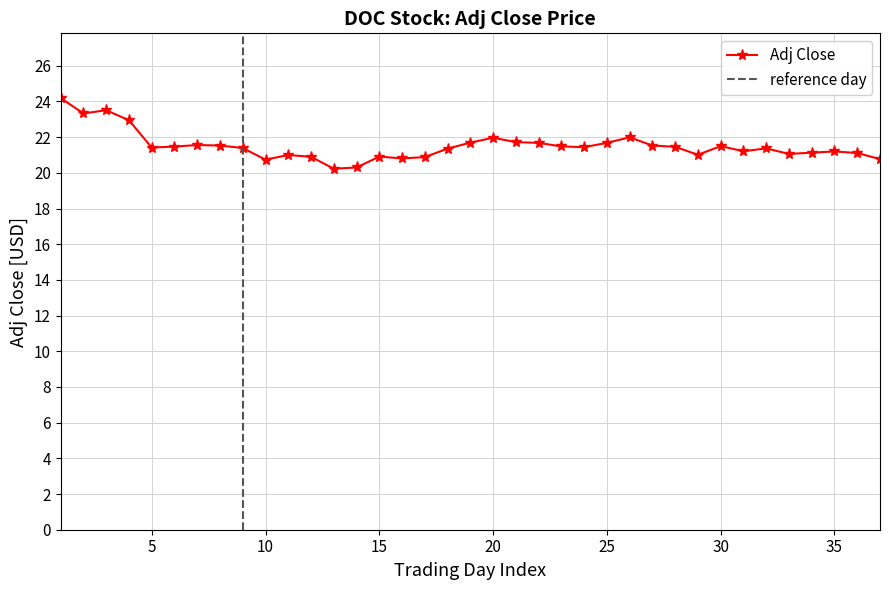

True or false: Adj Close has more than 0 points higher than both neighbors.

True